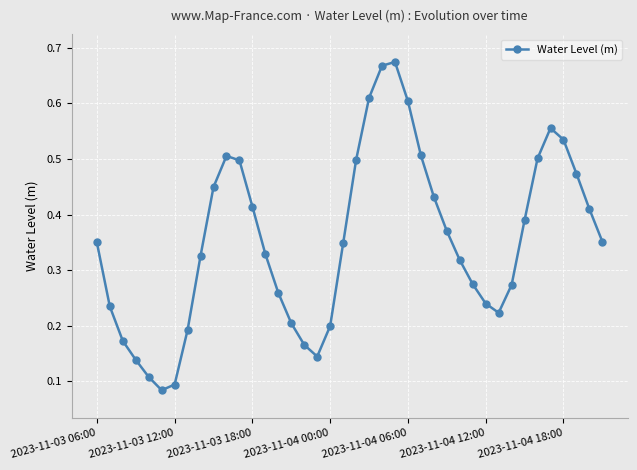

How many lines are shown in the chart?

1